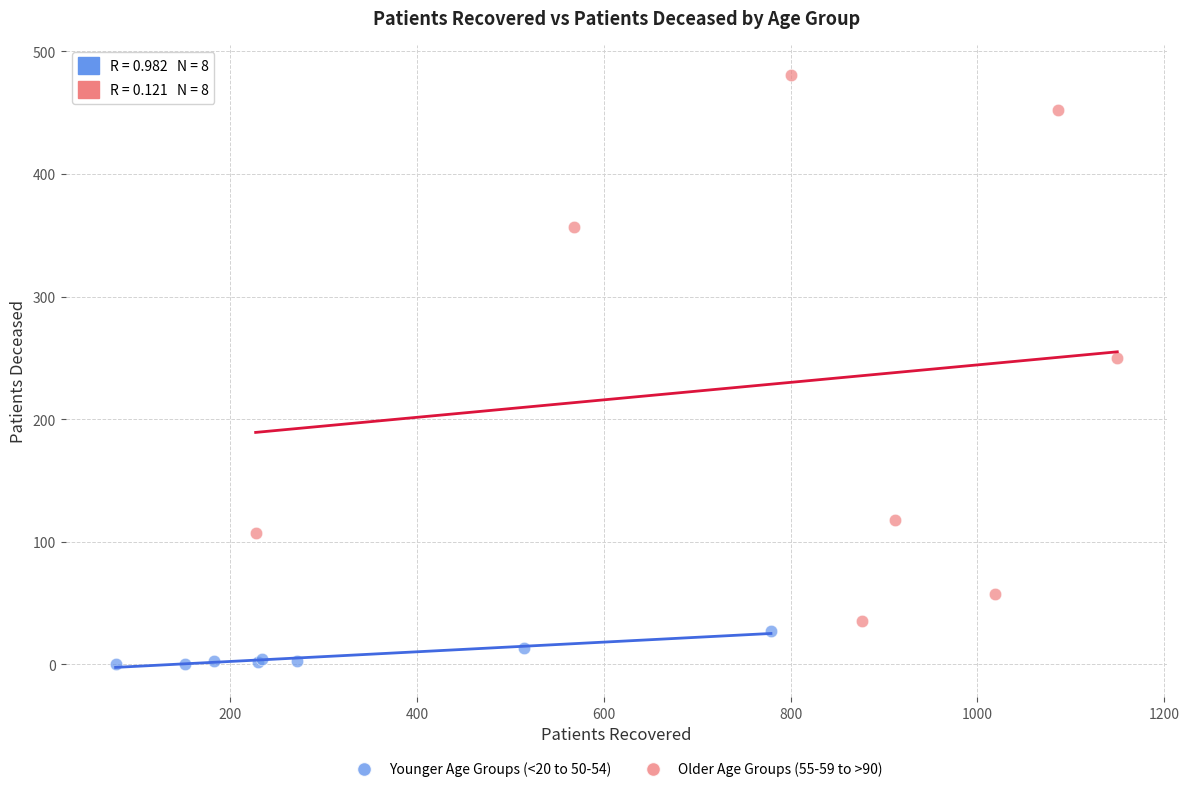

Which series contains the lowest Y value?

Younger Age Groups (<20 to 50-54)